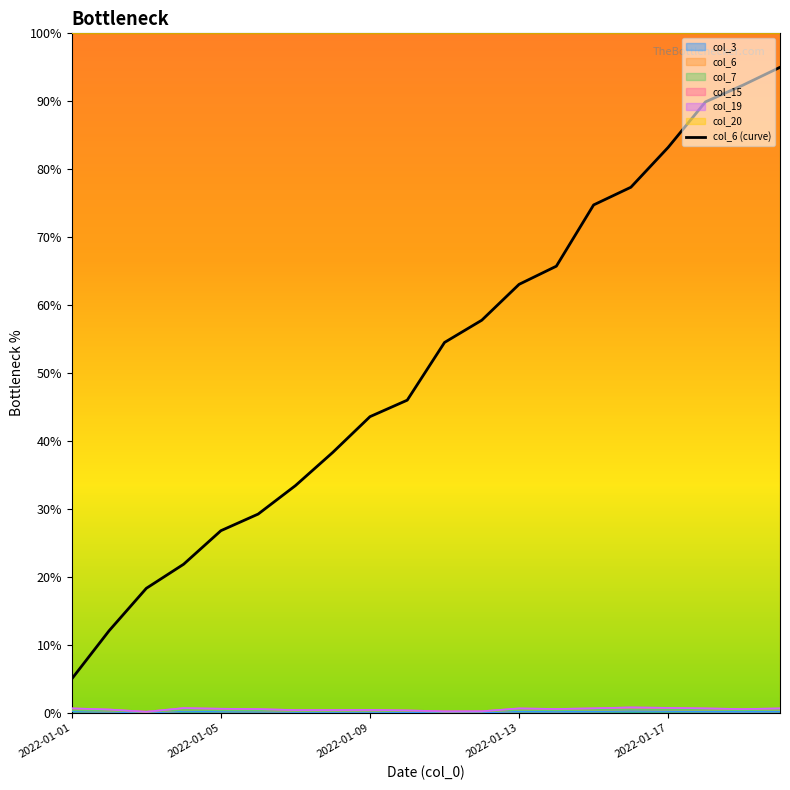

True or false: col_6 has a value of 19.2 at 2022-01-17.

False